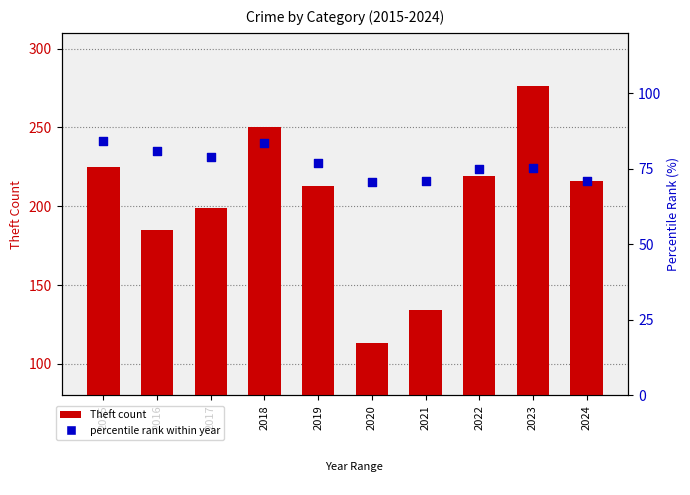

Is the value of Theft count at 2021 greater than the value of percentile rank within year at 2017?

Yes